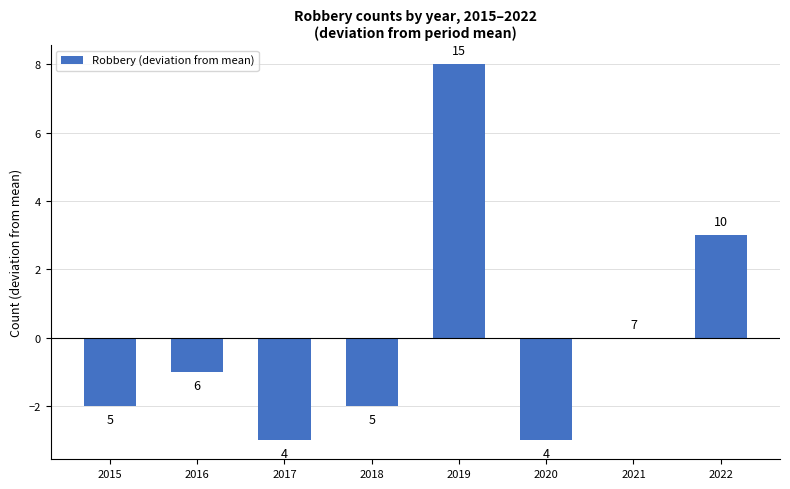

What is the minimum value shown in the chart?

-3